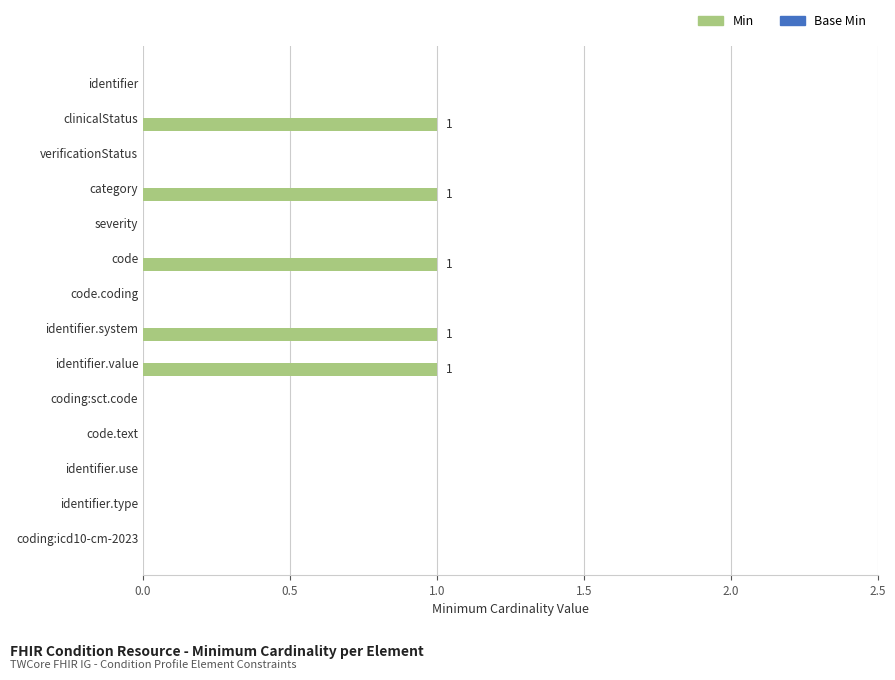

Which has a higher value, identifier.value or identifier.type?

identifier.value